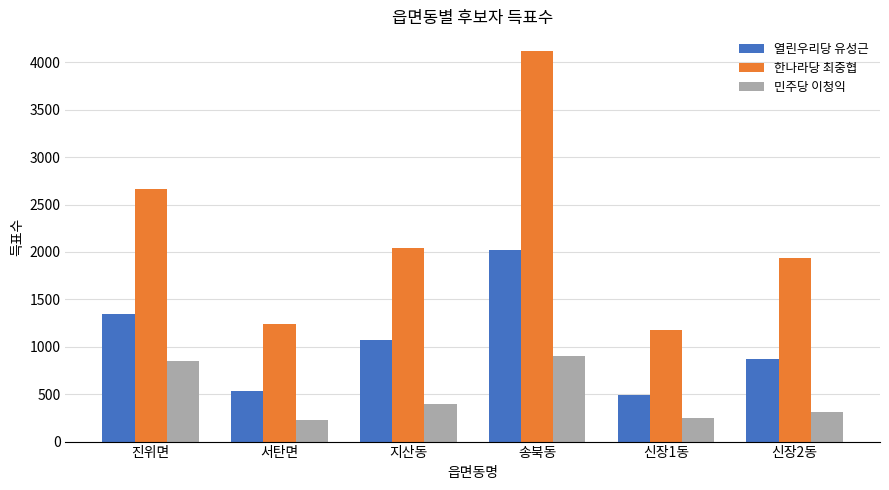

True or false: 한나라당 최중협 has a value of 6645 at 송북동.

False